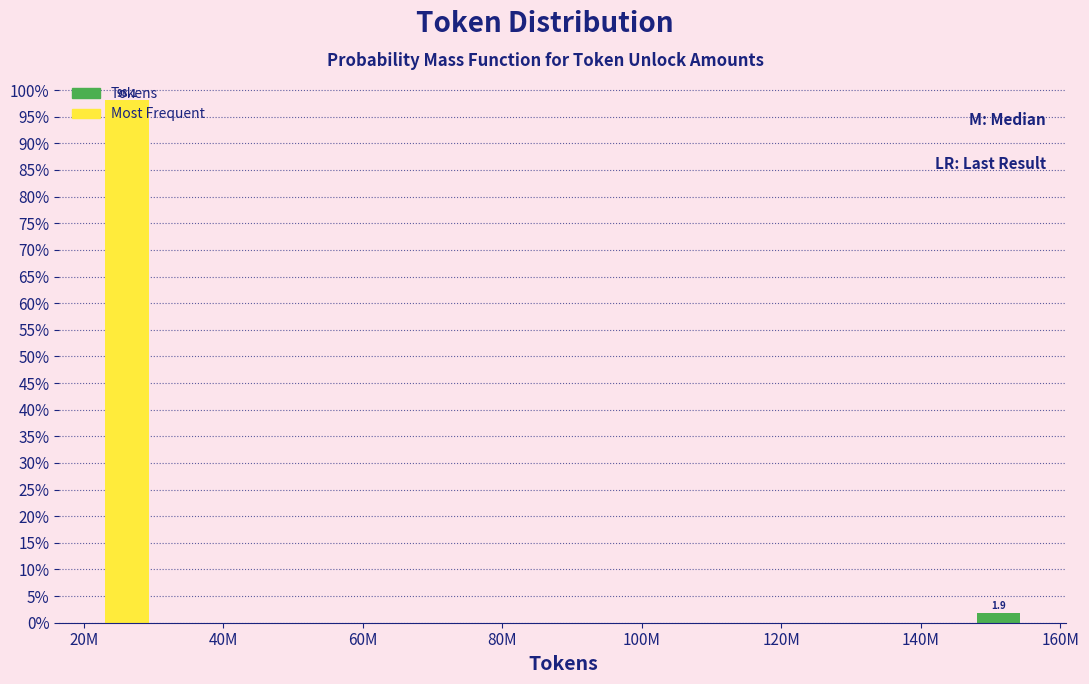

Which has a higher value, 160M or 20M?

20M